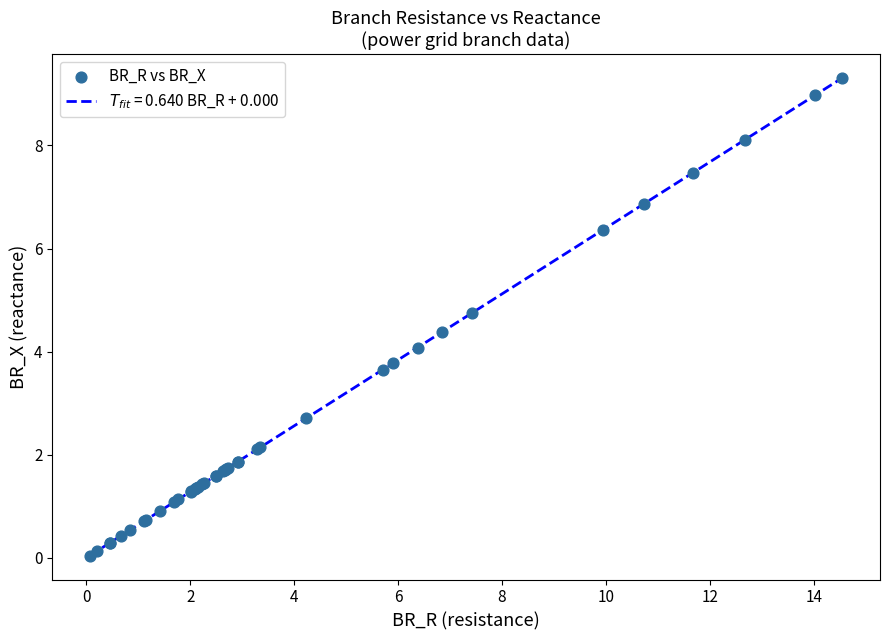

What is the maximum value shown in the chart?

9.3